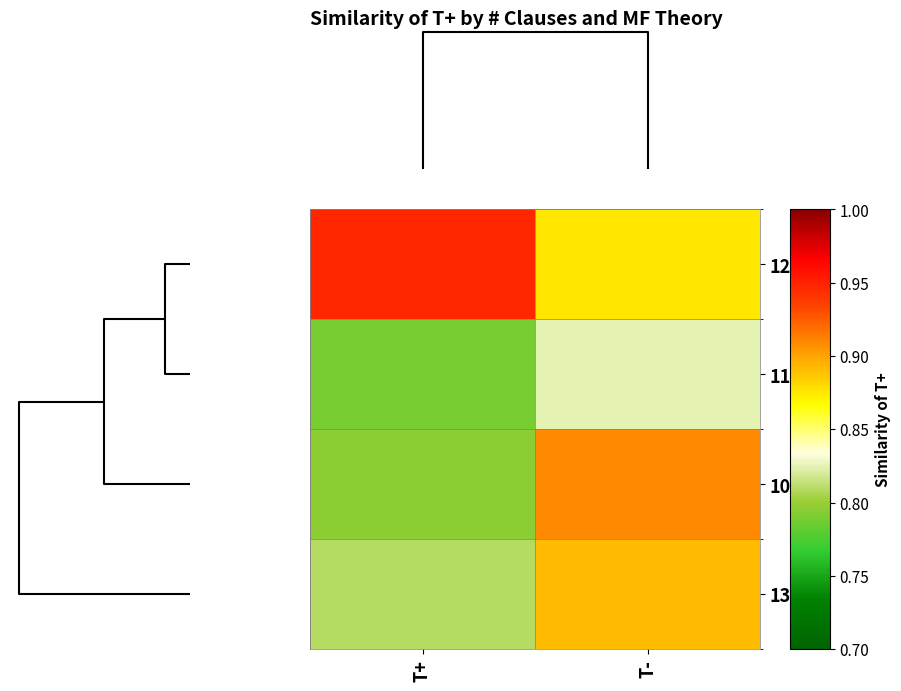

Which series has the widest spread of values?

10